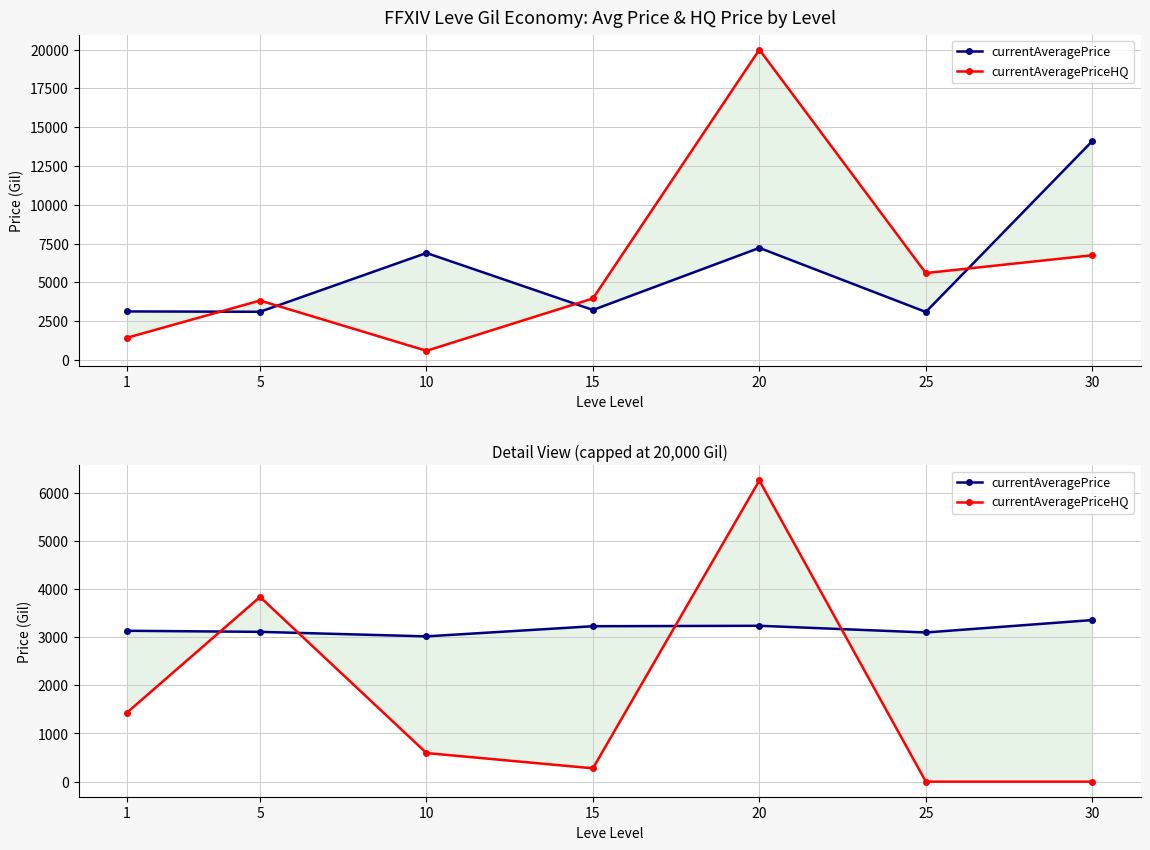

How many series are shown in this chart?

2